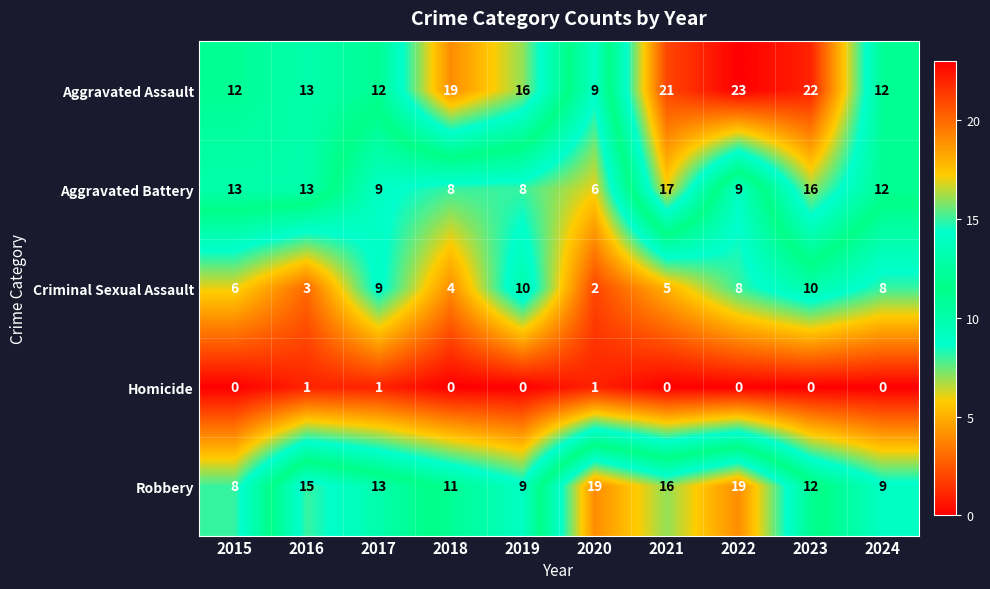

At how many categories does at least one series exceed 9?

10